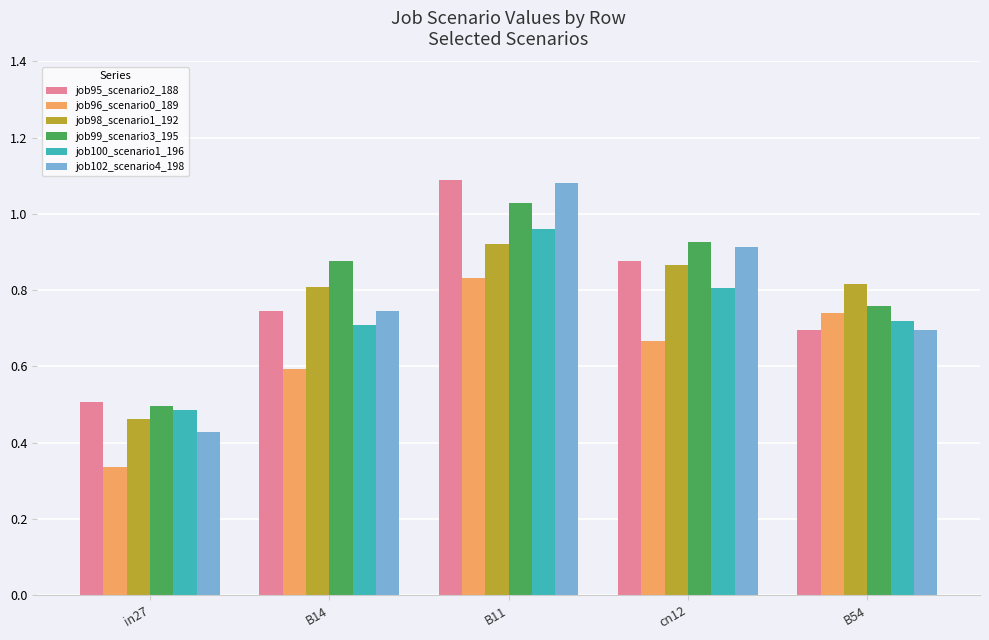

What is the sum of all job99_scenario3_195 values?

4.1